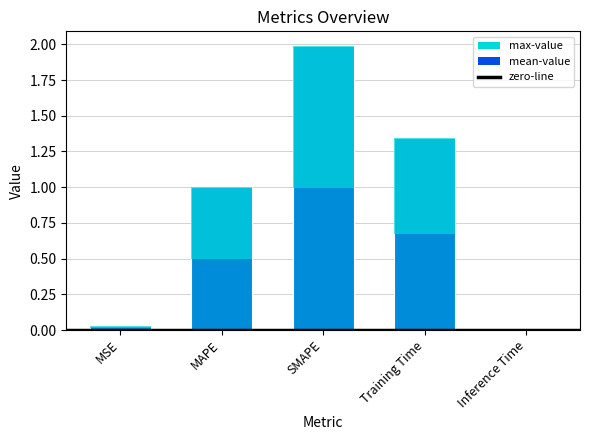

Between SMAPE and MSE, which is larger?

SMAPE